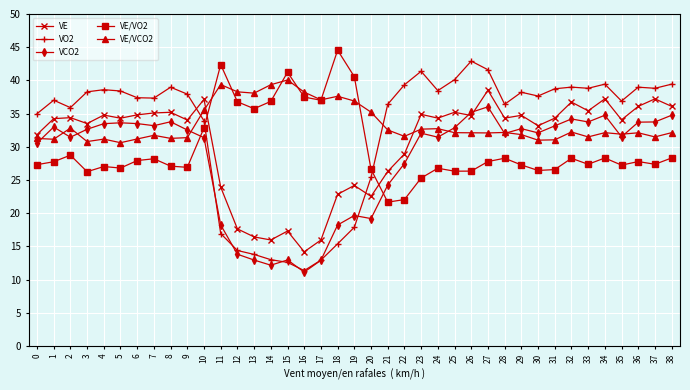

What is the difference between the maximum and minimum values in the VE/VO2 series?

22.9